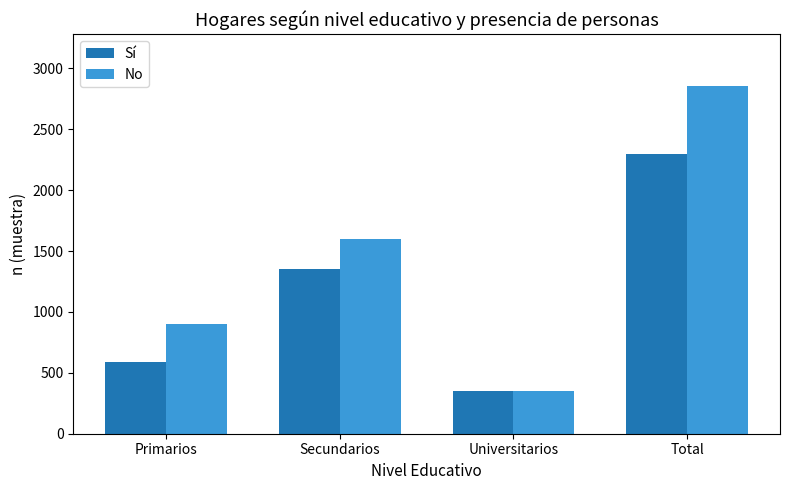

Rank the categories by No value from highest to lowest.

Total, Secundarios, Primarios, Universitarios